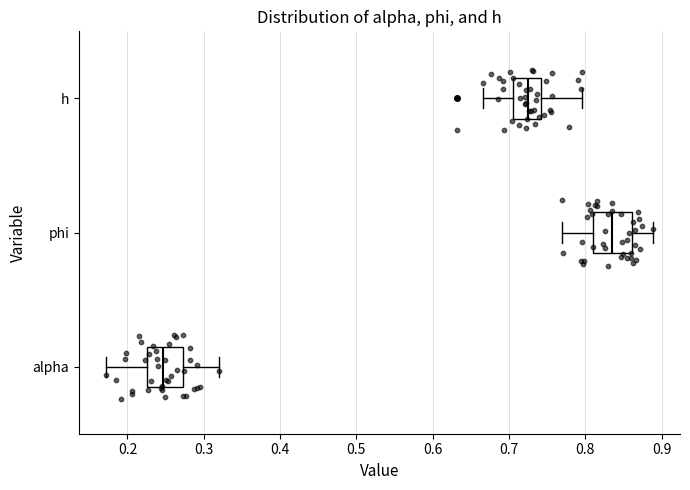

Which box's median line is the furthest to the left?

alpha